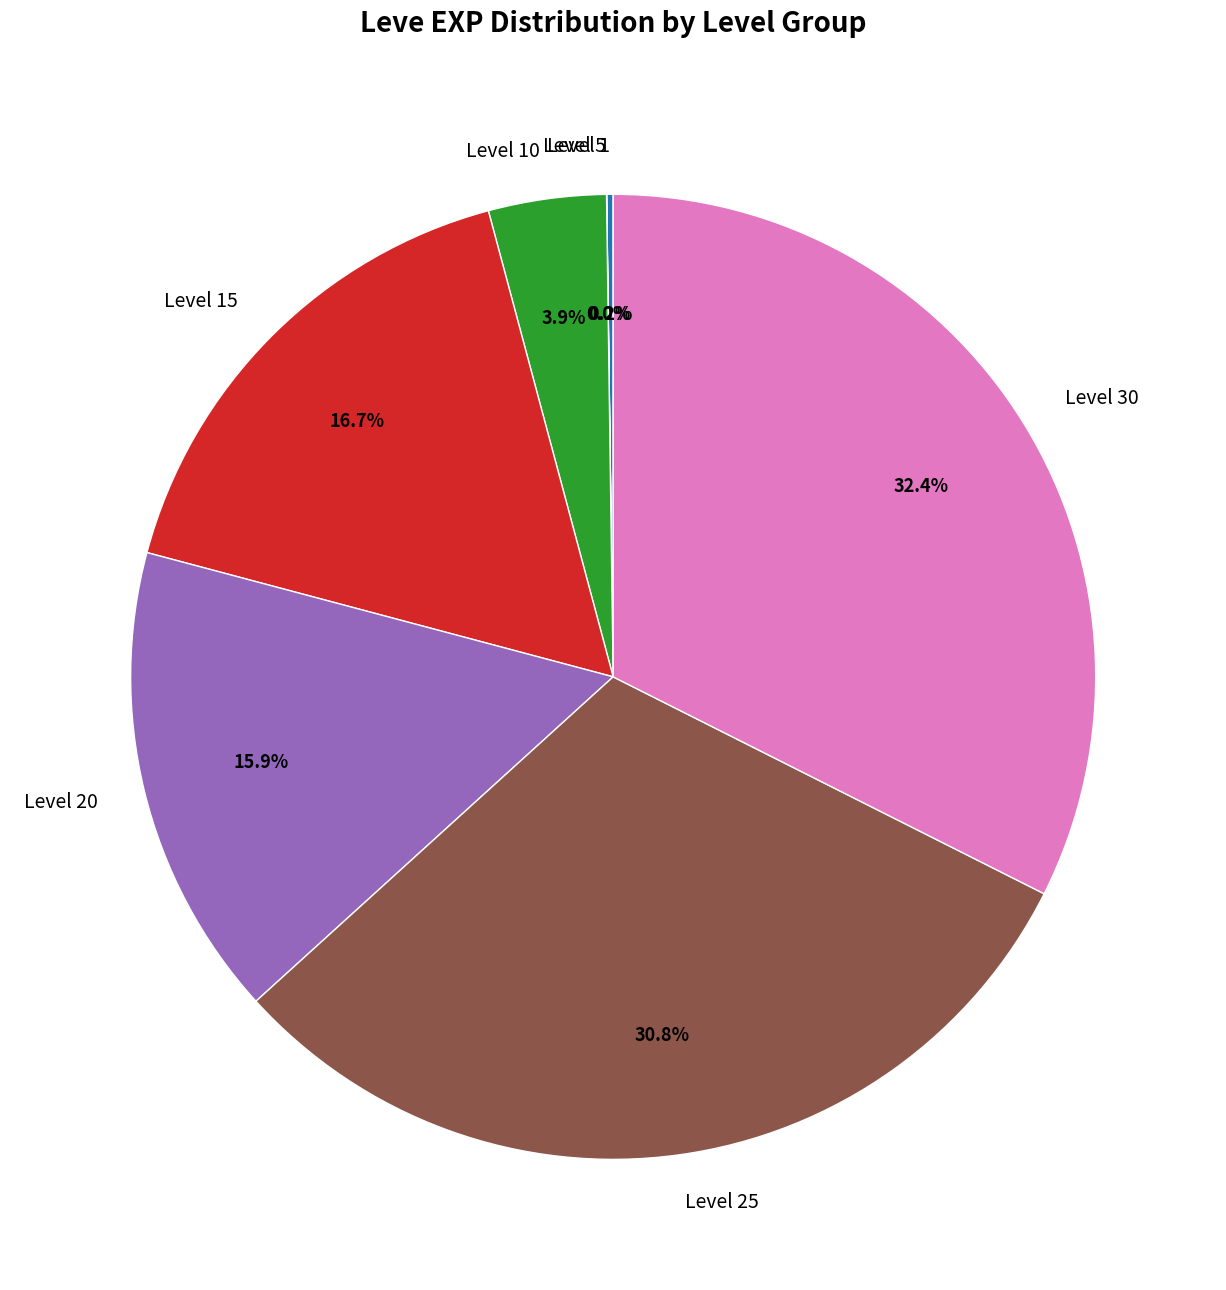

Does Level 25 account for over 50% of the chart?

No